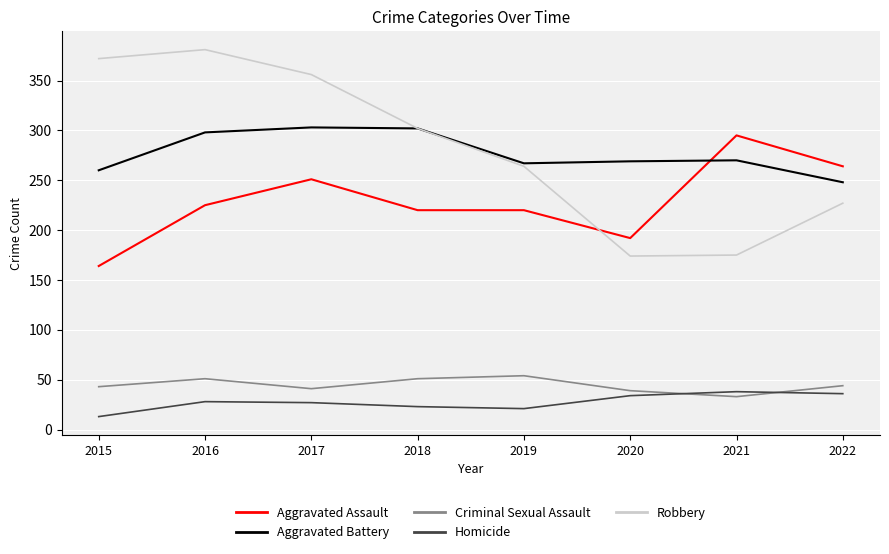

What is the lowest value of the Aggravated Battery series?

248